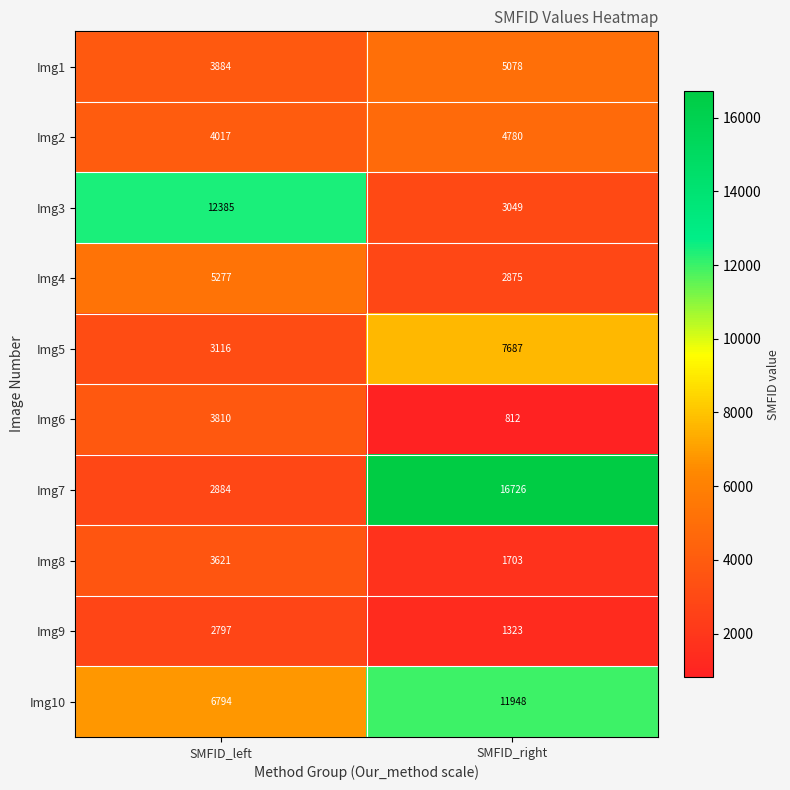

What is the average value of the Img8 series?

2662